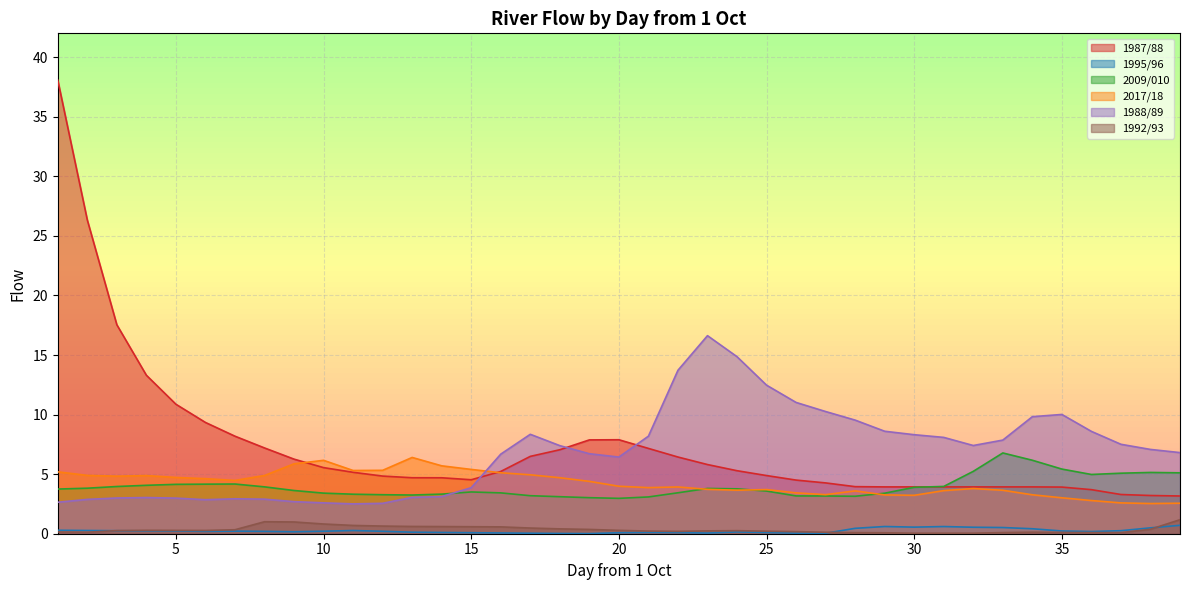

List the labels in order of 1995/96 value, smallest first.

19, 18, 27, 17, 26, 23, 16, 15, 20, 22, 25, 14, 21, 13, 24, 9, 36, 8, 6, 12, 10, 7, 35, 5, 4, 3, 37, 11, 2, 1, 34, 28, 38, 33, 32, 30, 31, 29, 39